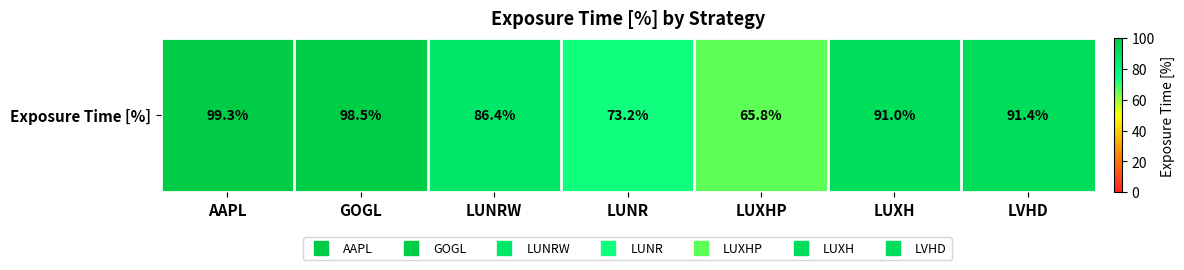

What is the change in value from GOGL to LUNR?

-25.3